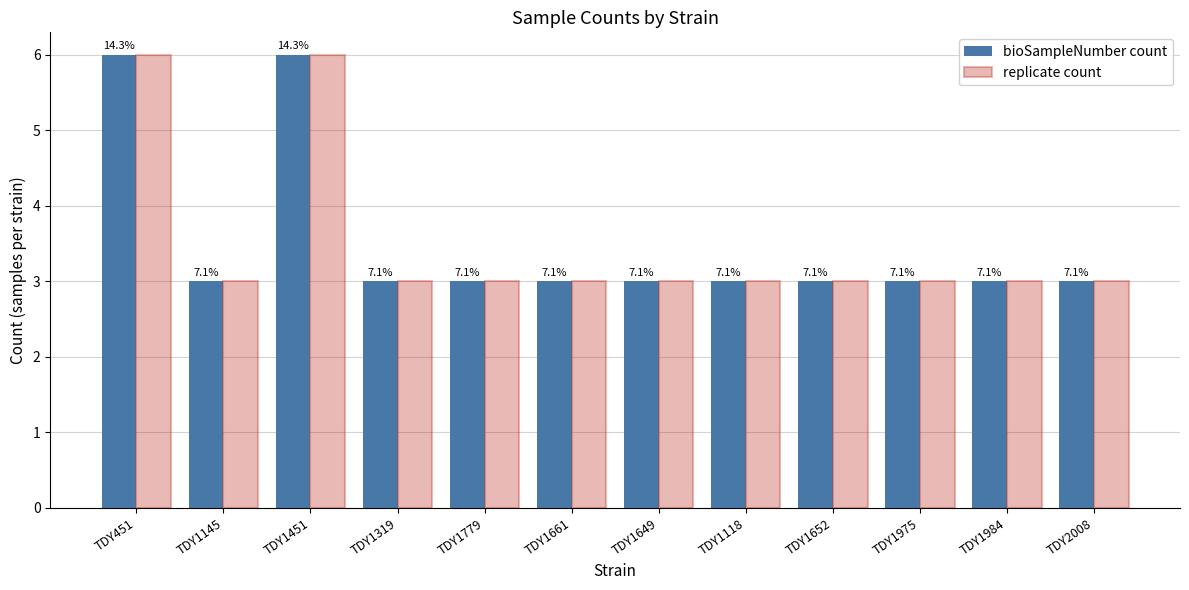

What is the maximum value for bioSampleNumber count?

6